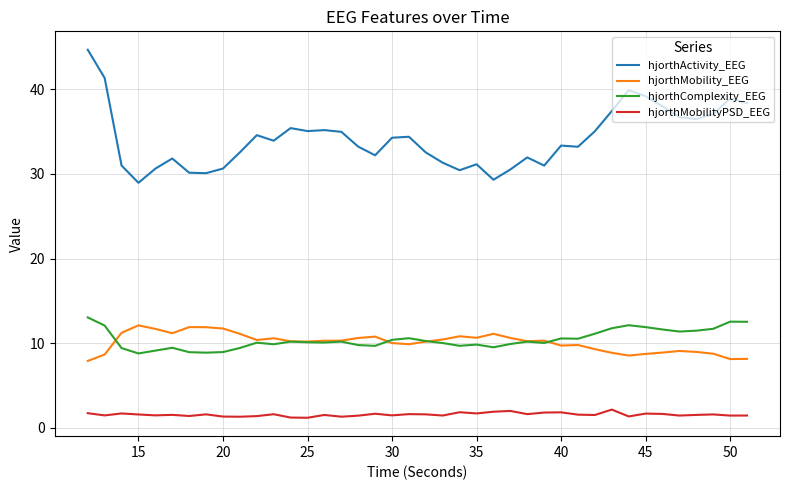

Which series has the largest total across all categories?

hjorthActivity_EEG